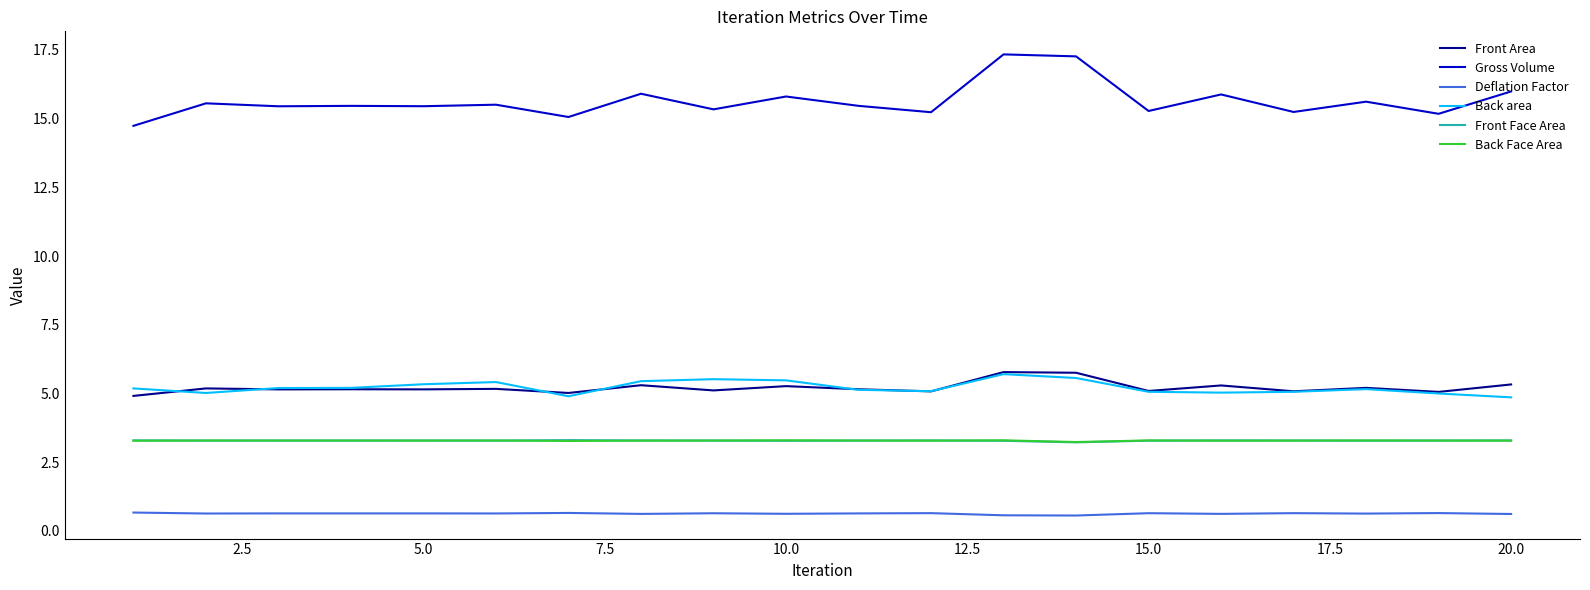

Which series has the largest total across all categories?

Gross Volume